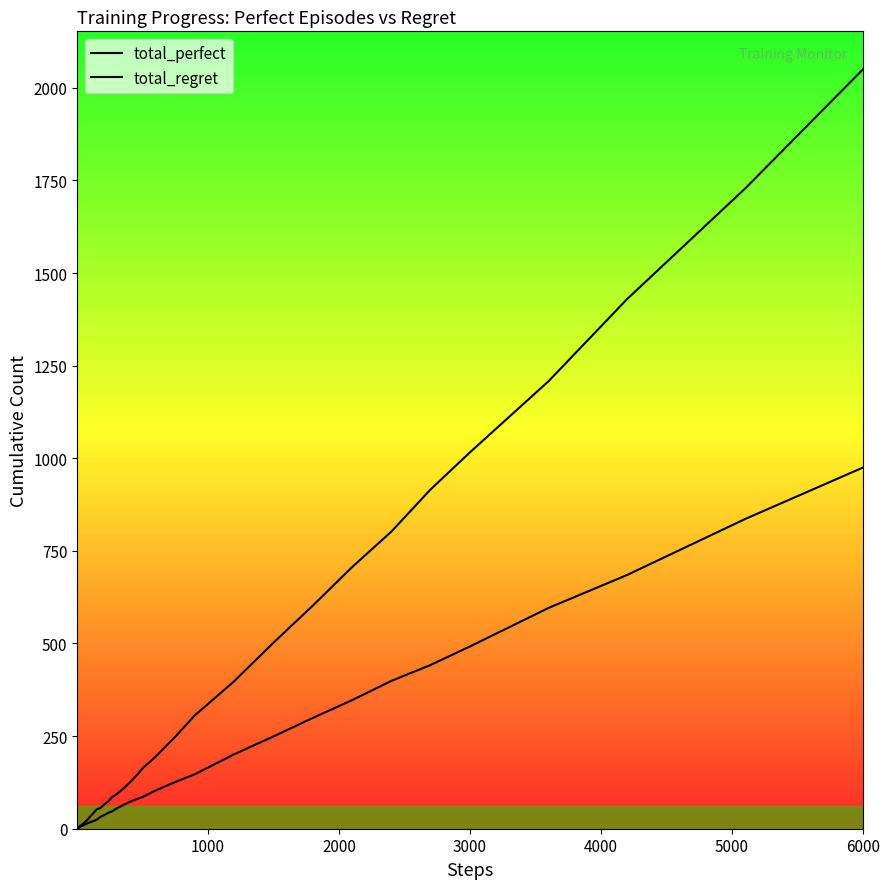

What are all the series names shown in the legend?

total_perfect, total_regret